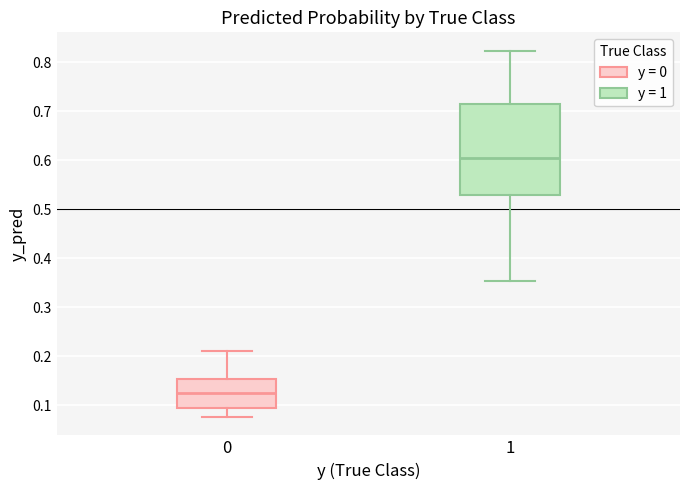

Which box is the tallest, from its lower edge to its upper edge?

1